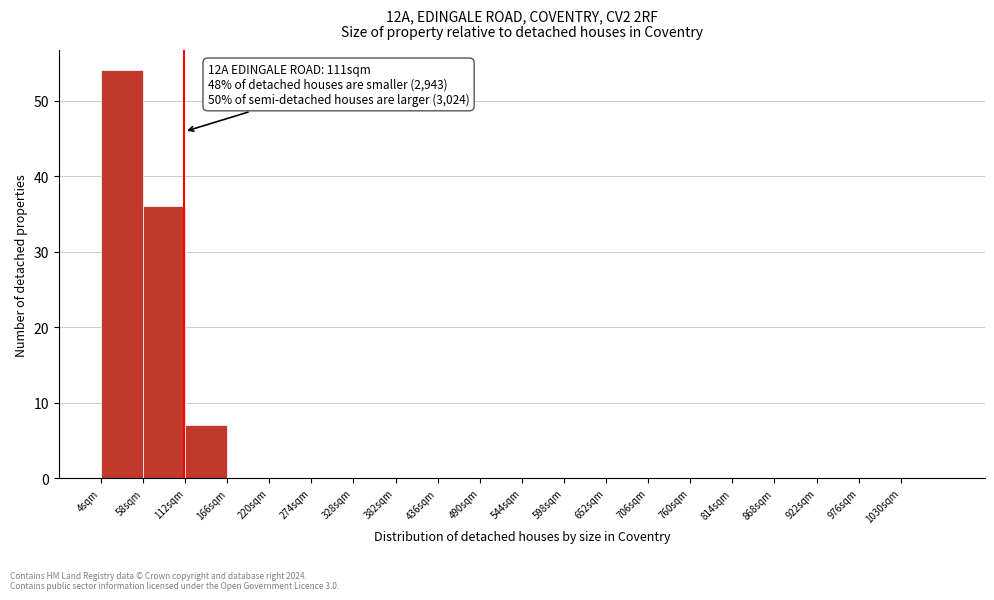

Which range on the x-axis has the tallest bar?

4 to 58